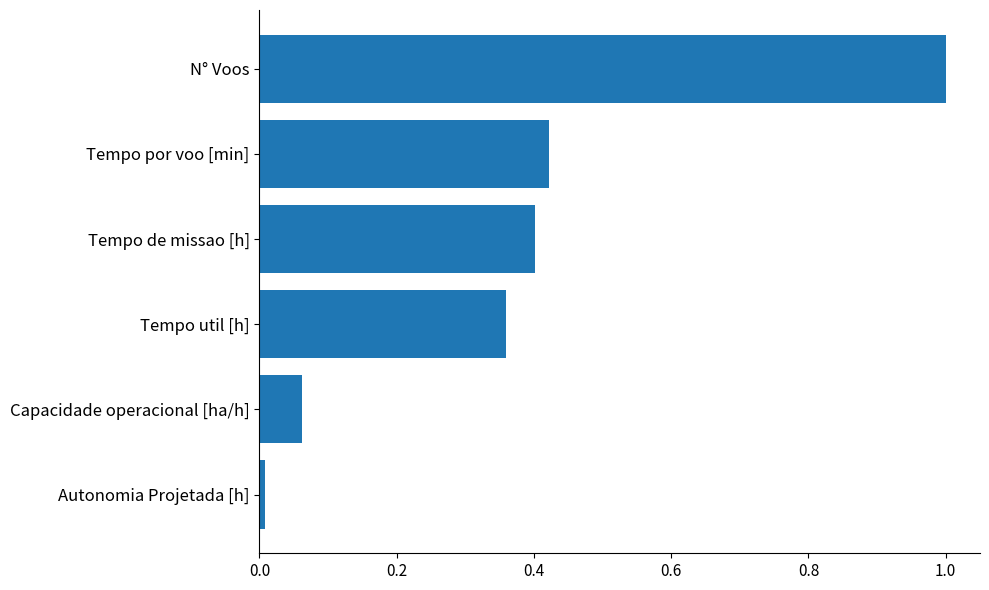

What position from the bottom is Tempo util [h]?

3